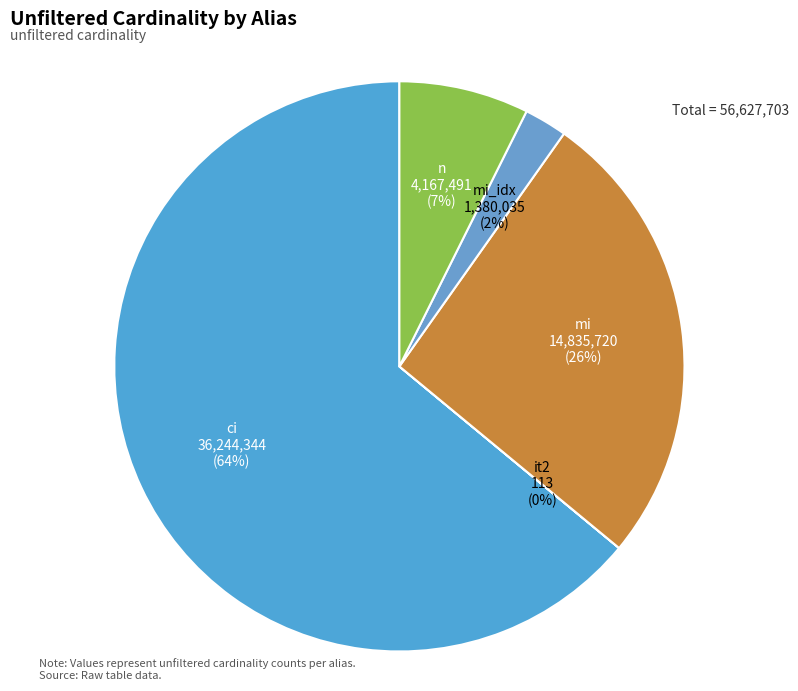

To the nearest percent, what is the average slice percentage?

20%